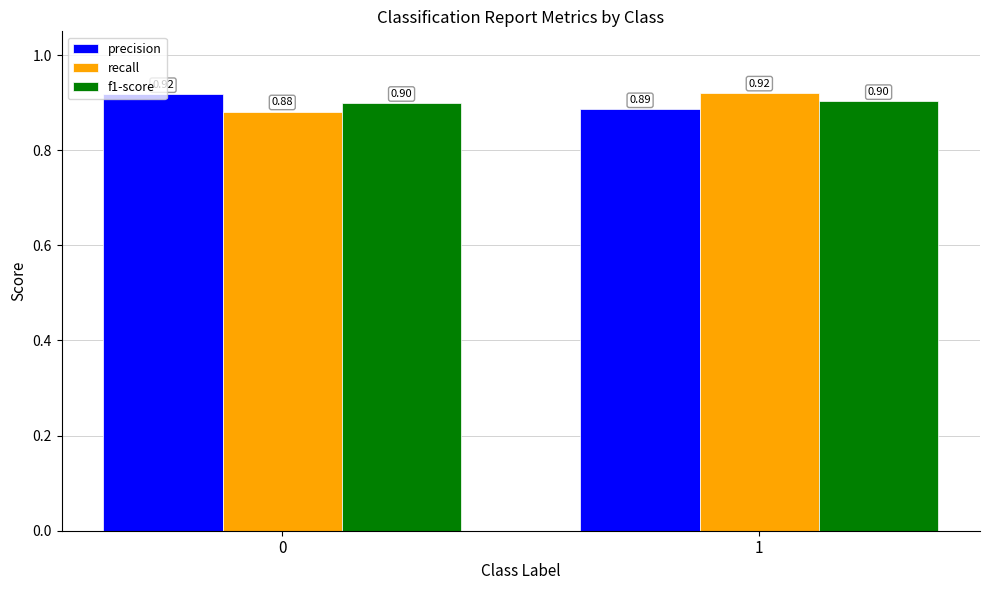

What is the smallest value displayed?

0.9